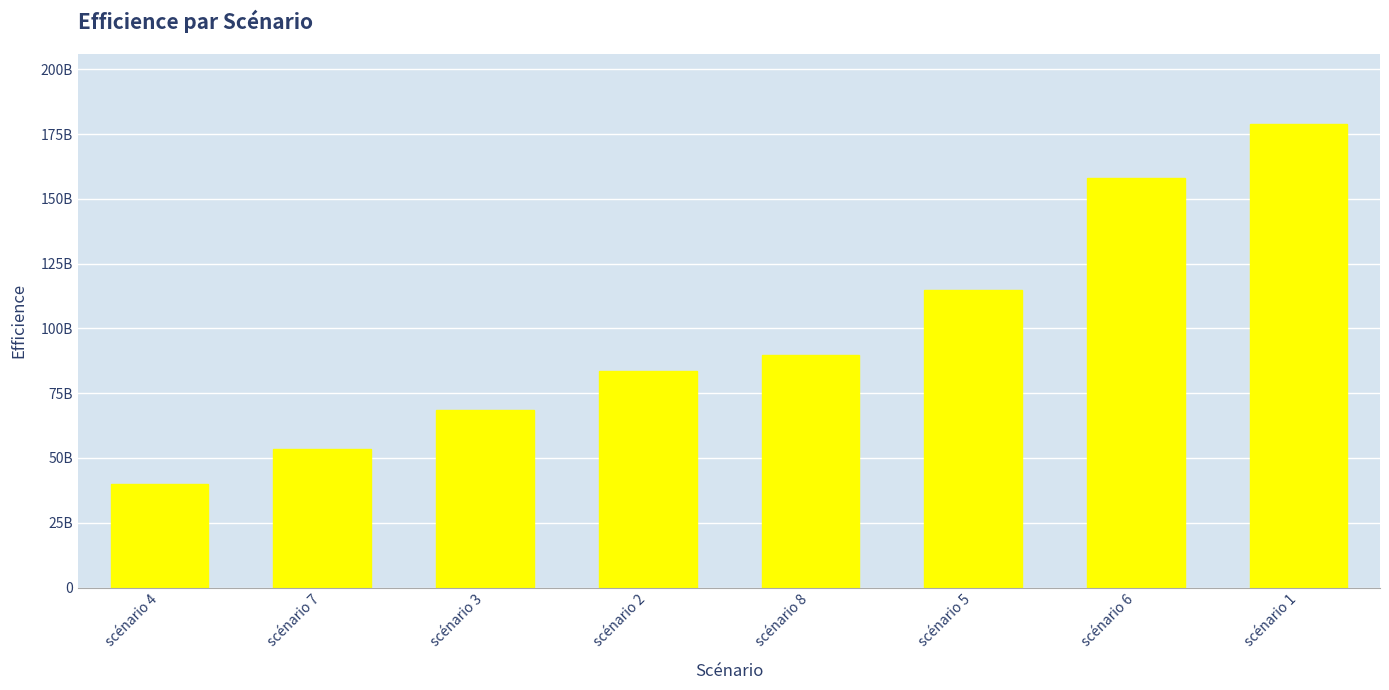

What is the sum of the values at scénario 8 and scénario 3?

158500000000